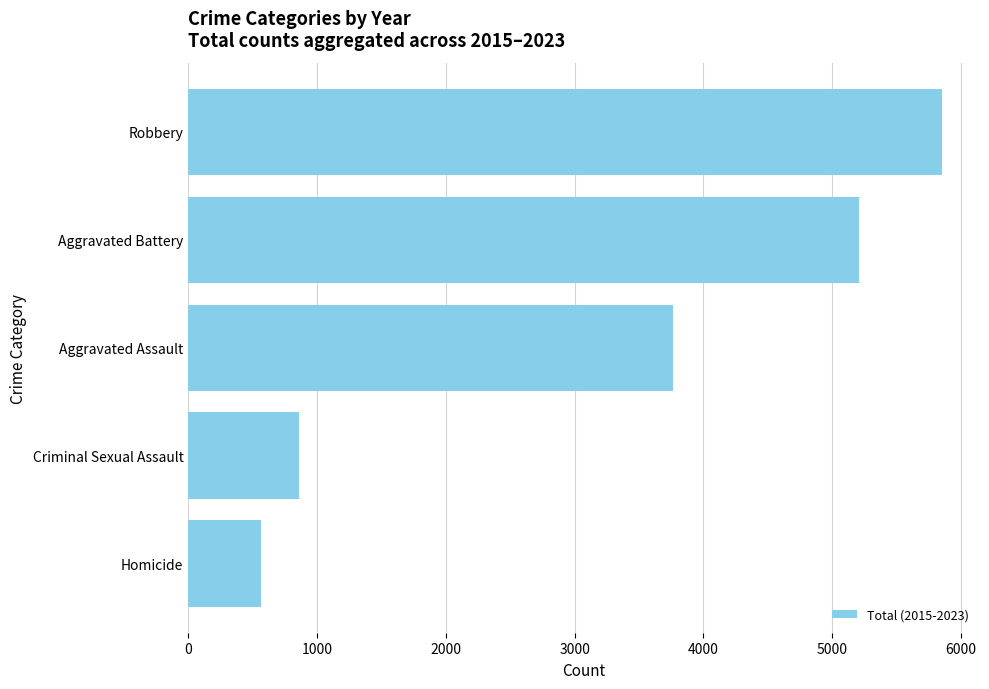

The value at Robbery is 10039. True or false?

False